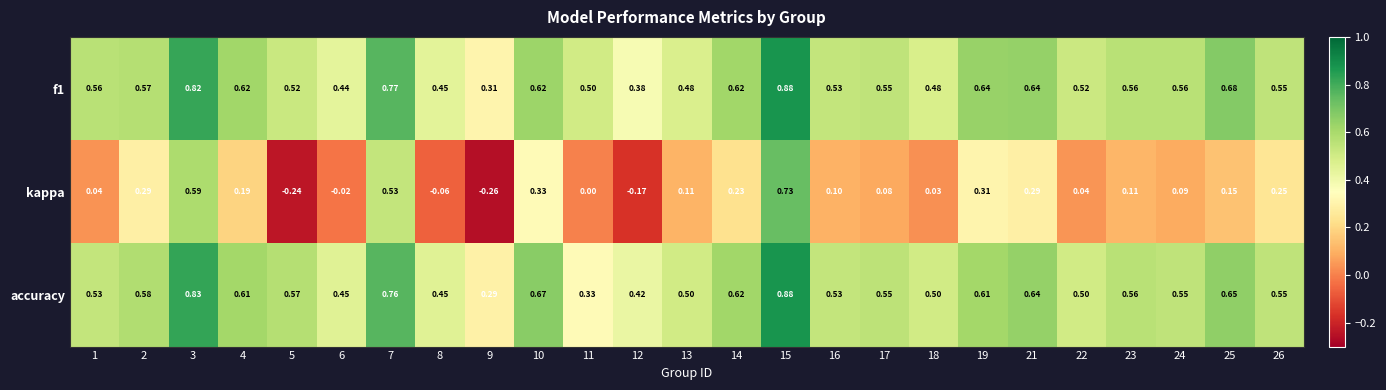

Is the value of kappa at 5 greater than the value of accuracy at 23?

No